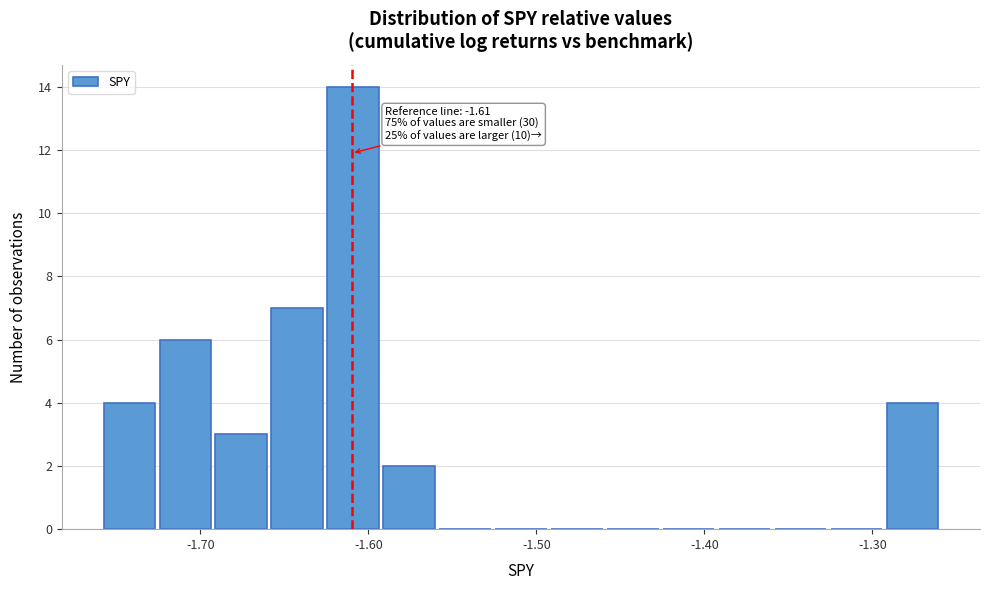

Around what value on the x-axis is the tallest bar? Give the approximate position of its centre, as read against the axis.

-1.61